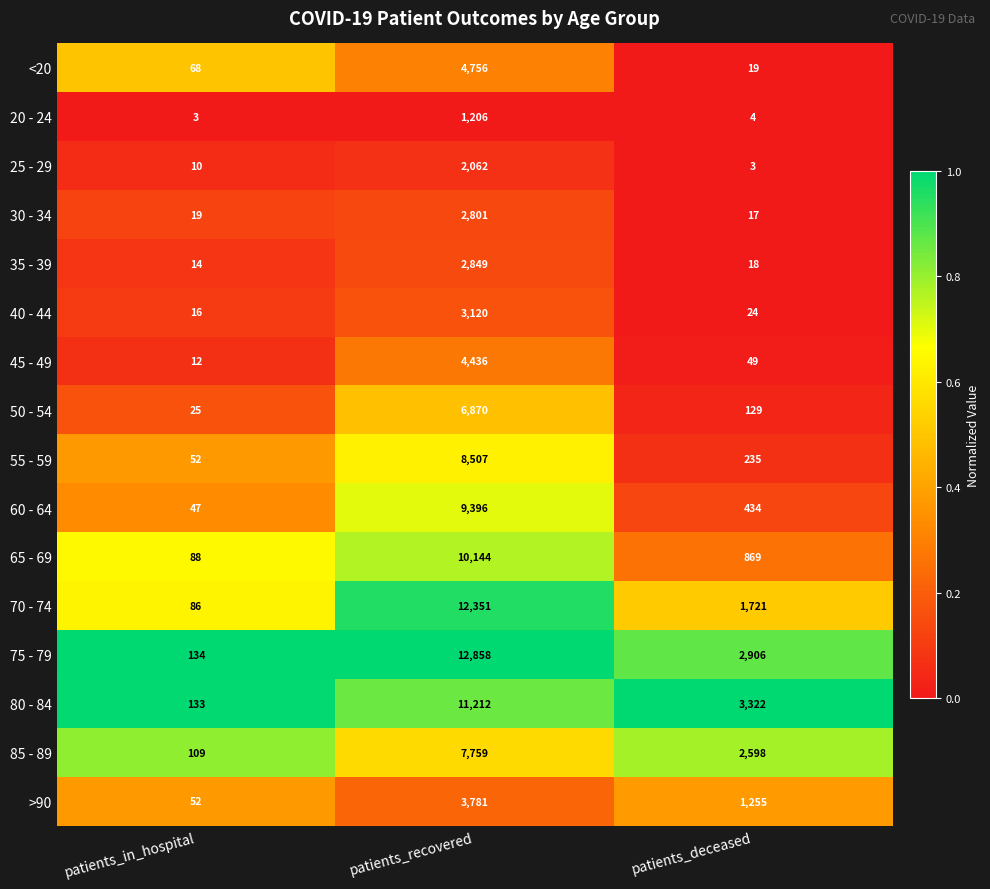

The value of 25 - 29 at patients_recovered is 2062. True or false?

True